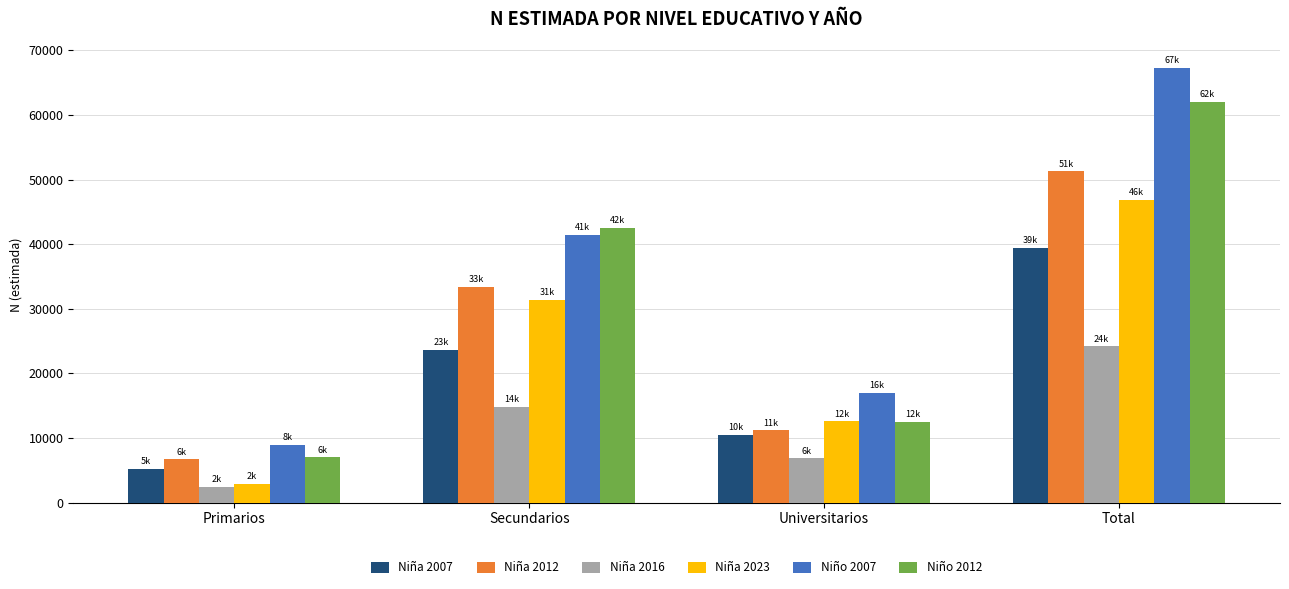

Does the chart contain any negative values?

No